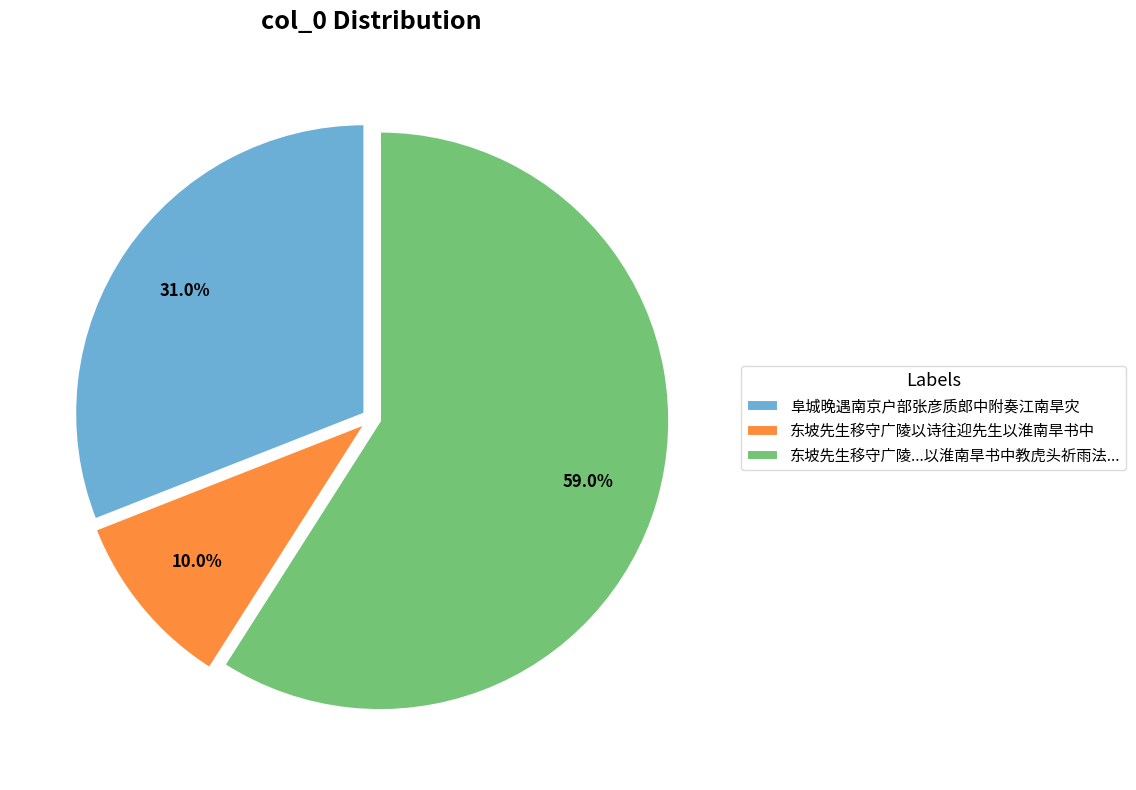

To the nearest percent, what portion does 东坡先生移守广陵以诗往迎先生以淮南旱书中 represent?

10%